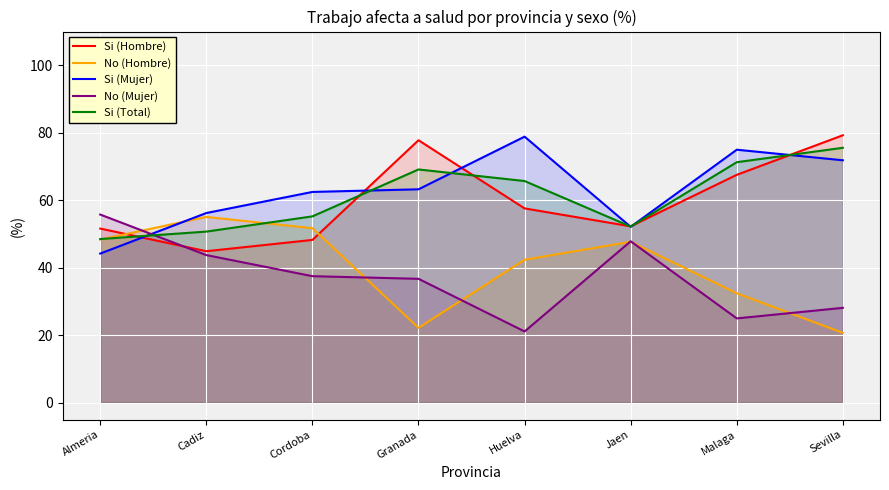

The No (Mujer) series shows 47.9 at Jaen. True or false?

True